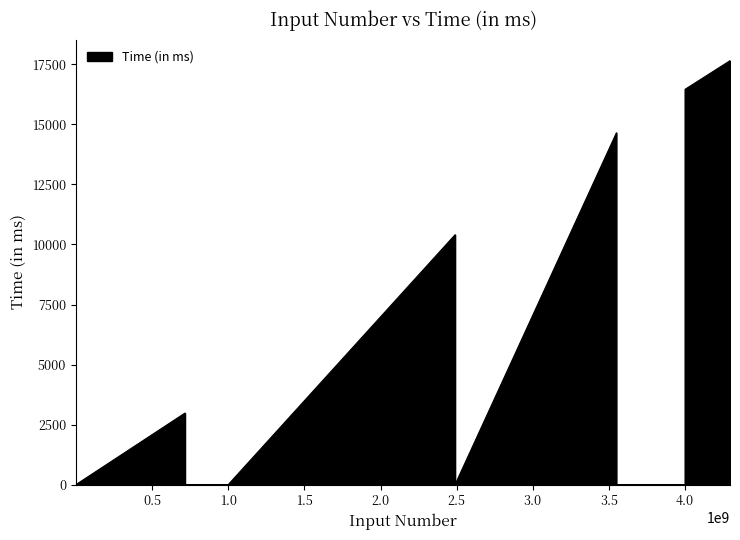

What is the difference between the maximum and minimum values?

17657